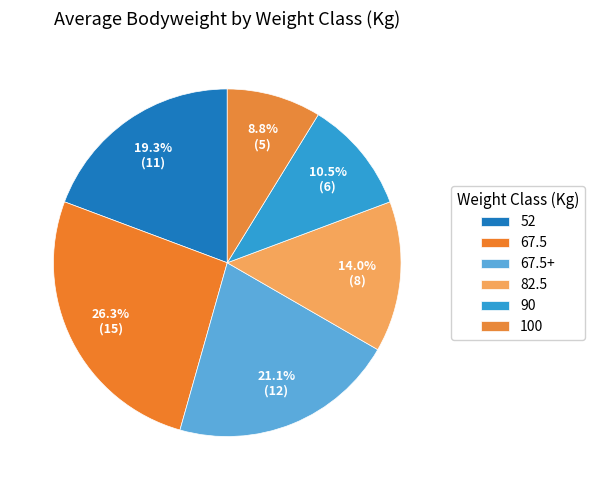

Which category has the biggest portion of the pie?

67.5